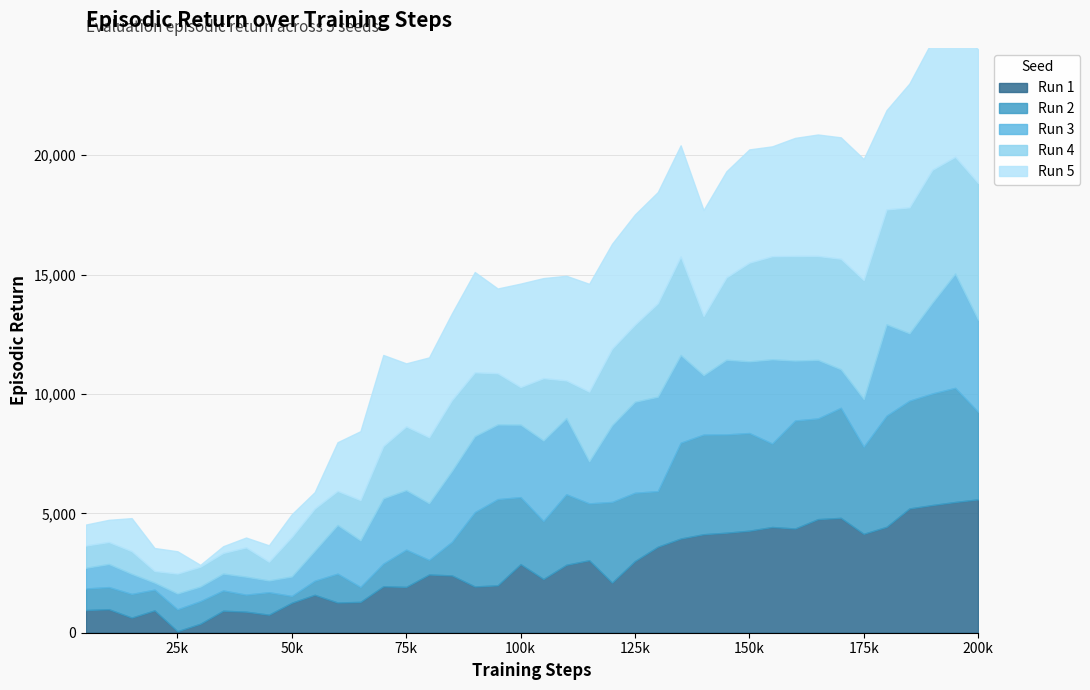

At which label is eval_episodic_return_4 closest to 2835?

65000